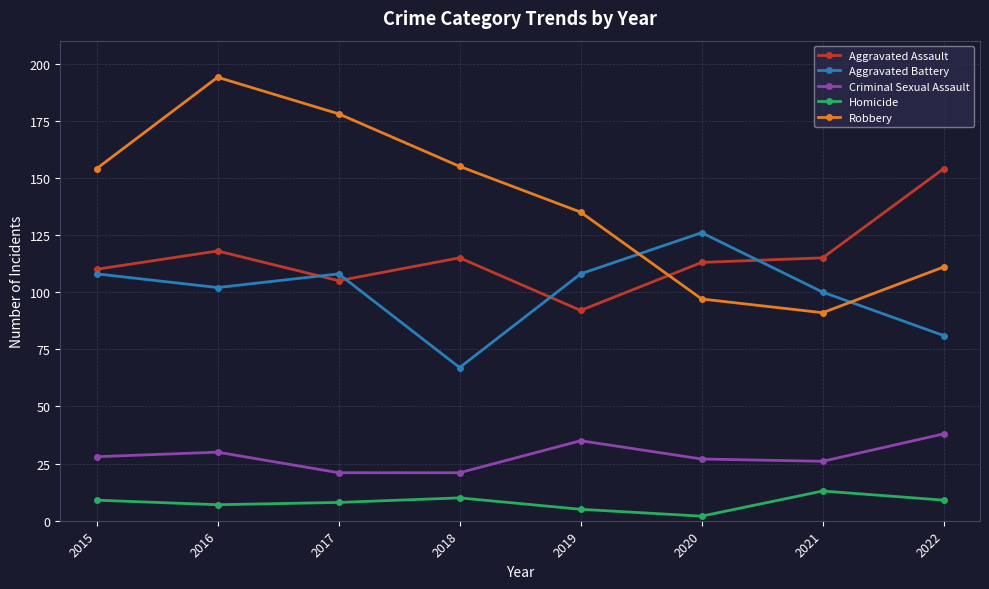

What is the difference between the highest and lowest values at 2021?

102